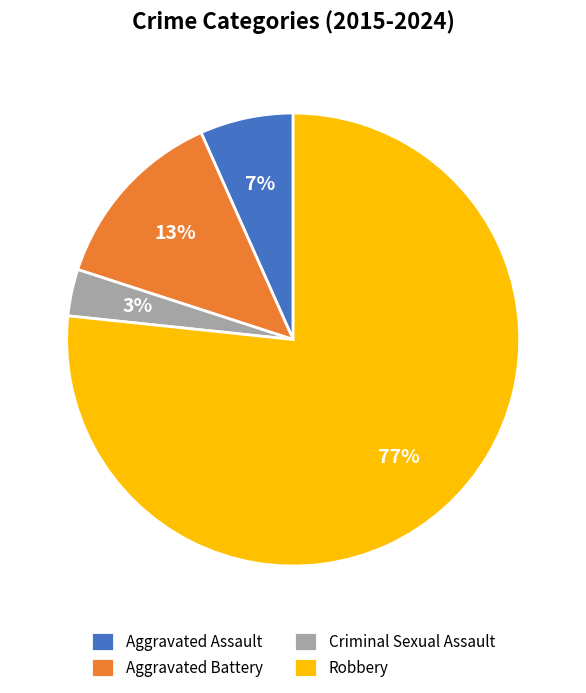

Does any single category account for the majority?

Yes